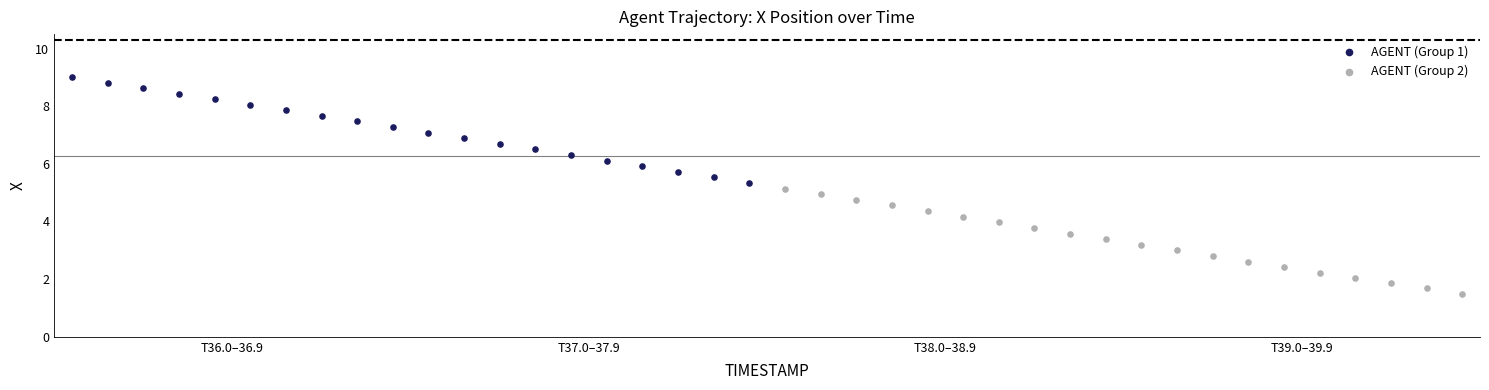

Which series contains the highest Y value?

AGENT (Group 1)